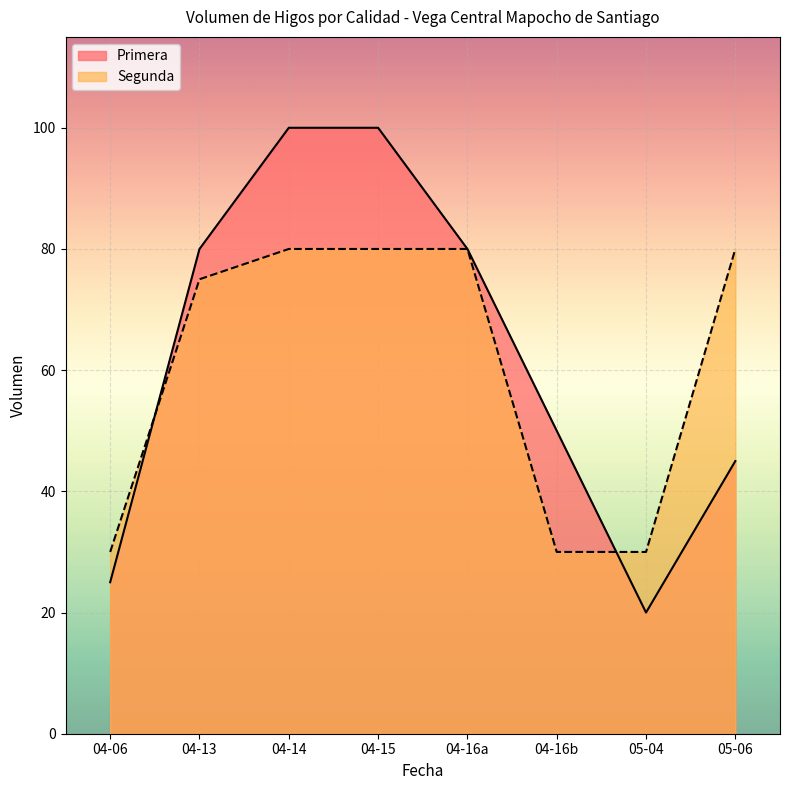

True or false: Primera has more than 2 interior local peaks.

False